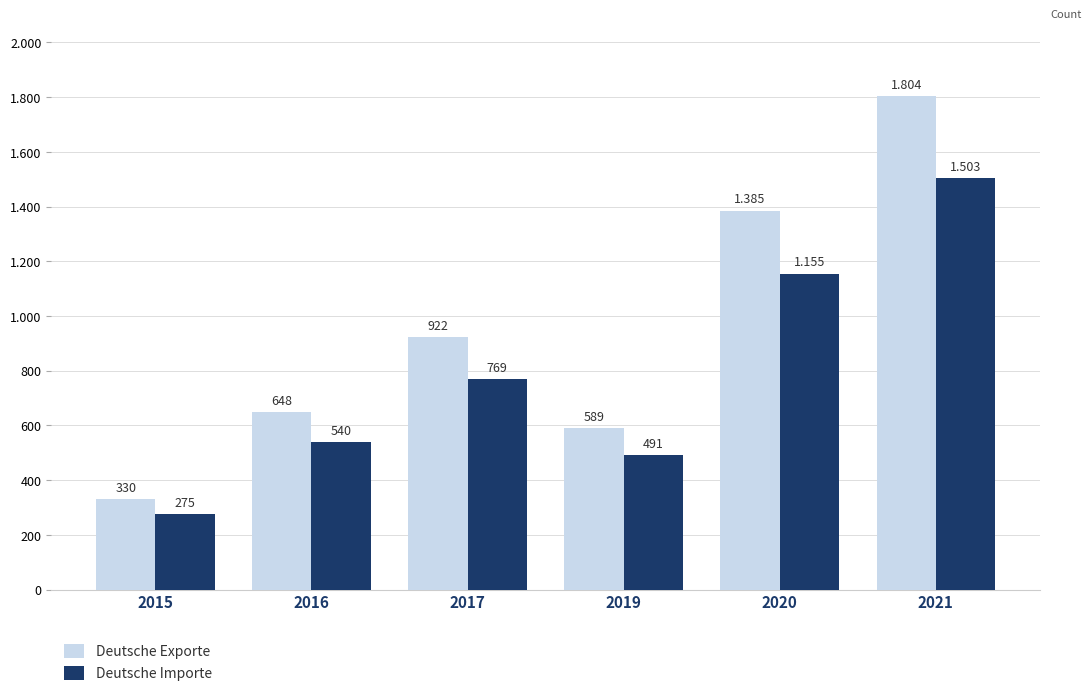

List the labels in order of Deutsche Exporte value, smallest first.

2015, 2019, 2016, 2017, 2020, 2021